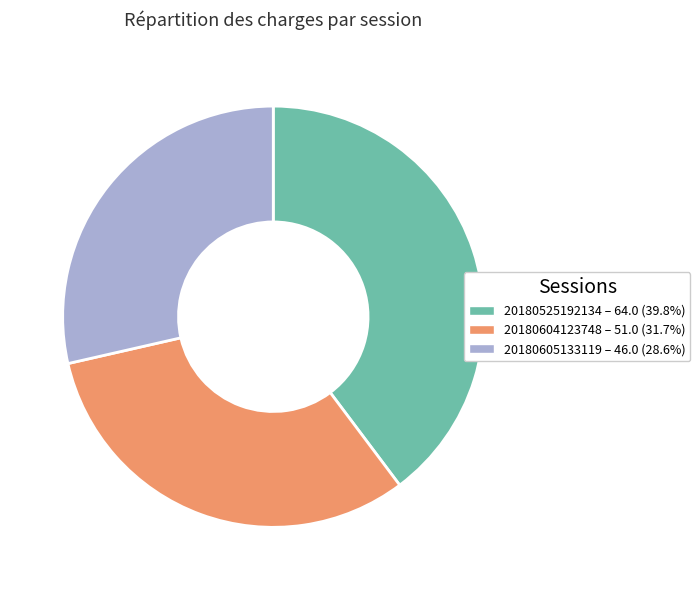

Is it true that 20180525192134 is 40% of the pie?

True